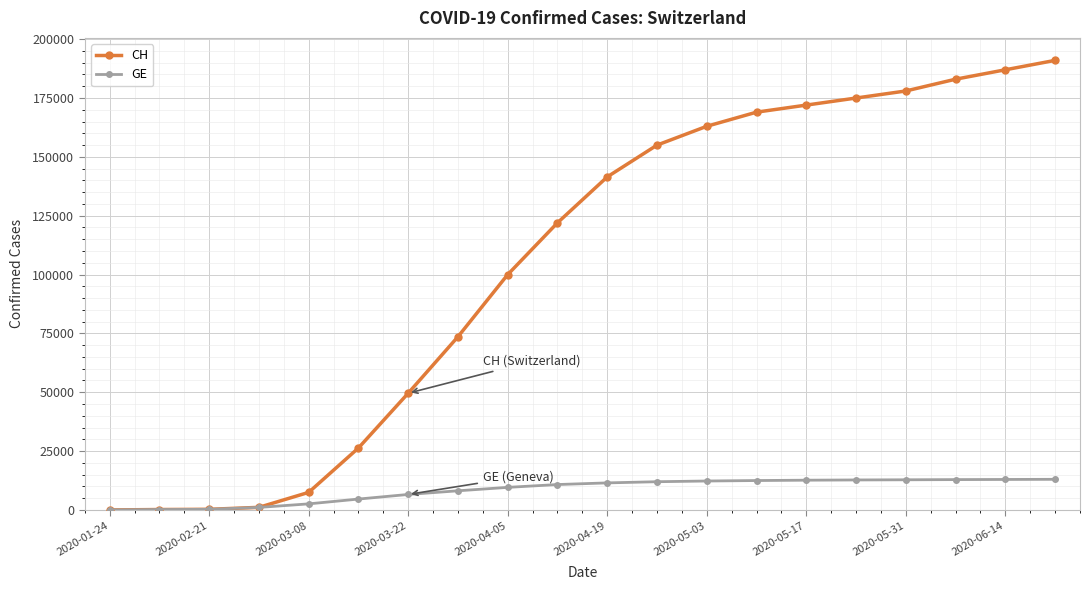

What are all the series names shown in the legend?

CH, GE